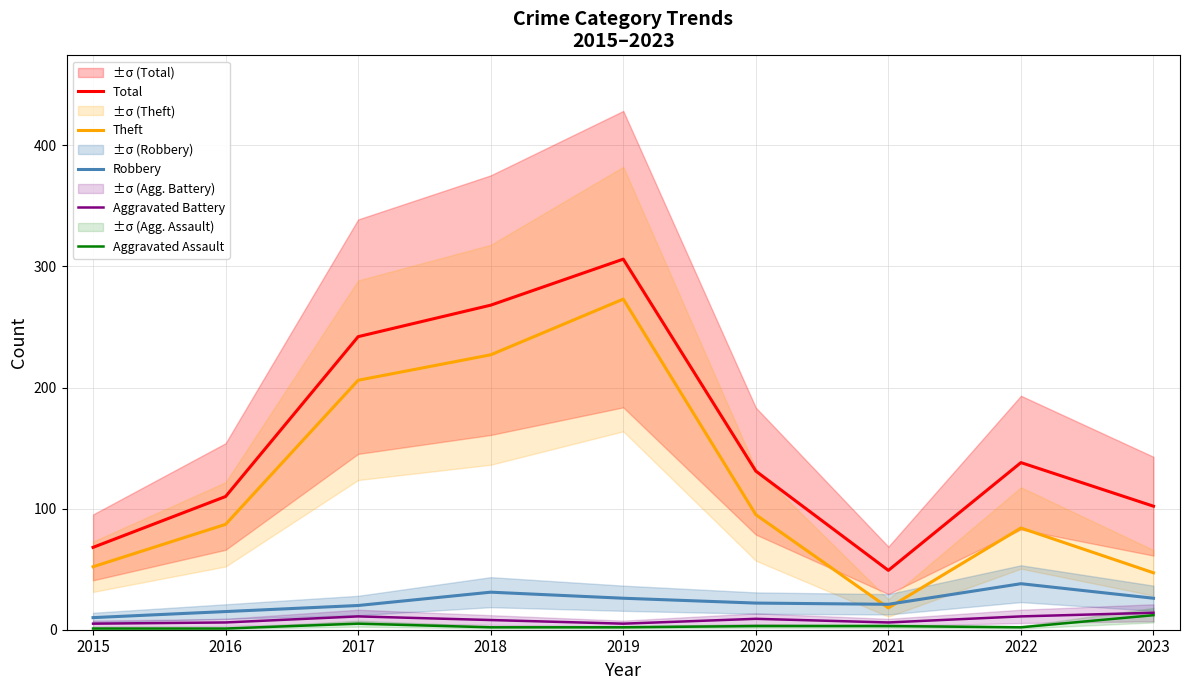

Rank the series by their maximum value, from highest to lowest.

Total, Theft, Robbery, Aggravated Battery, Aggravated Assault